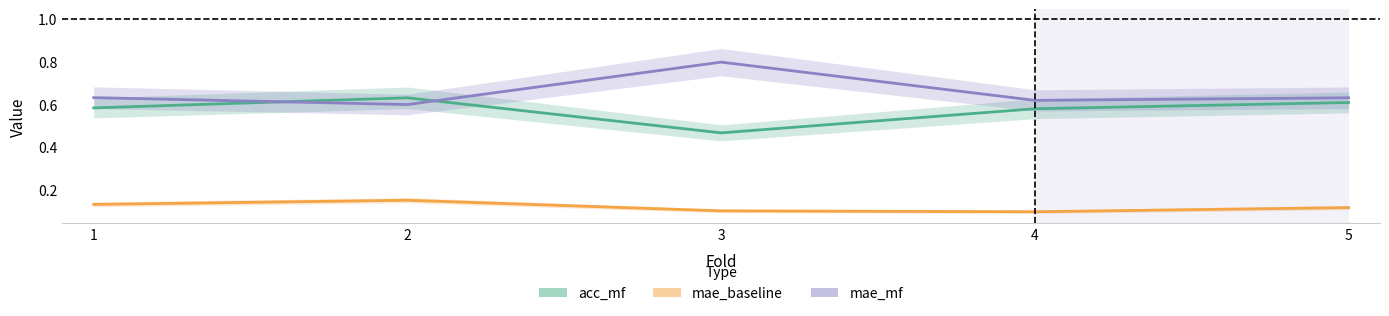

List the series in order of their overall mean, lowest first.

mae_baseline, acc_mf, mae_mf